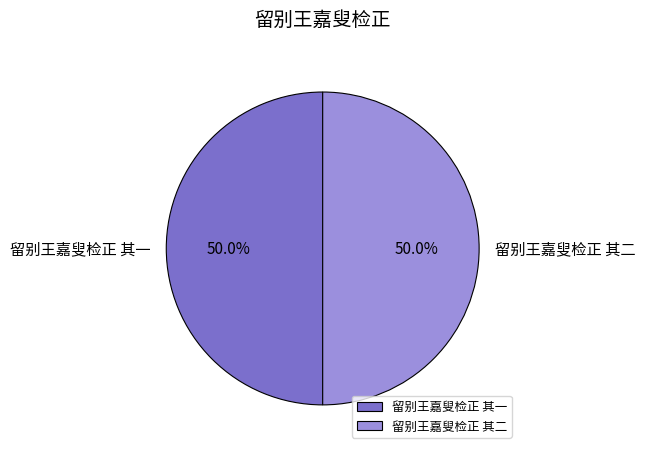

Do 留别王嘉叟检正 其一 and 留别王嘉叟检正 其二 together represent more than half of the pie?

Yes